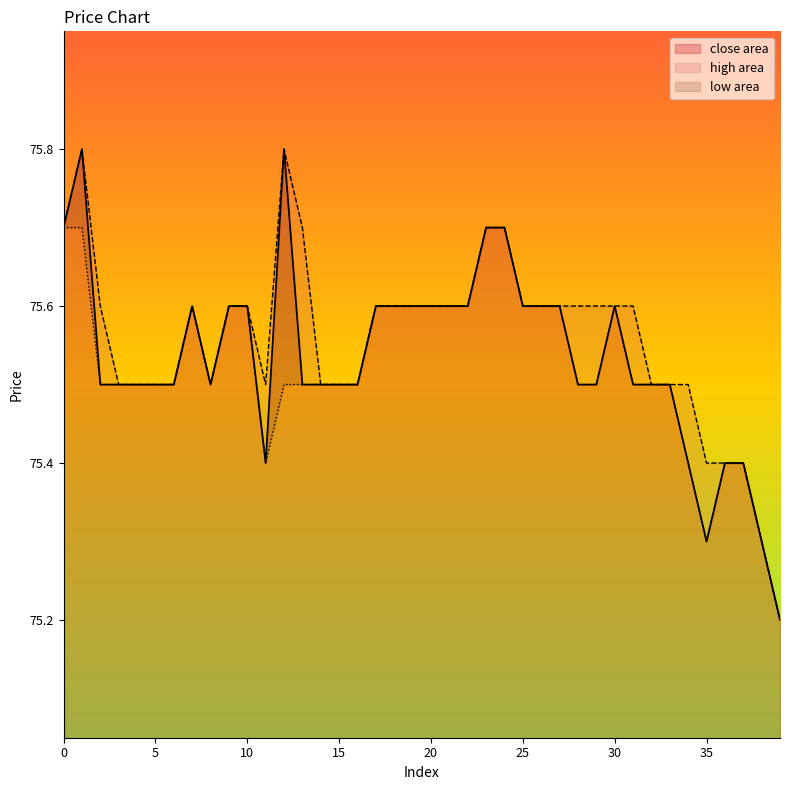

The high series shows 105.9 at 17. True or false?

False